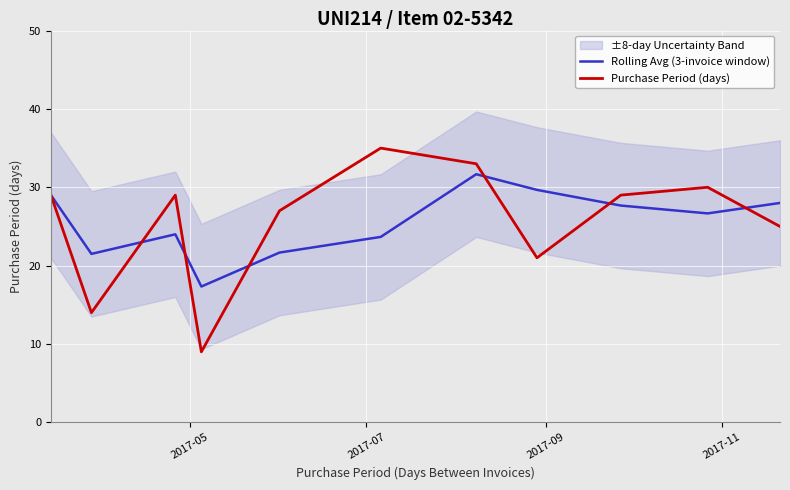

What is the greatest value displayed?

35.0